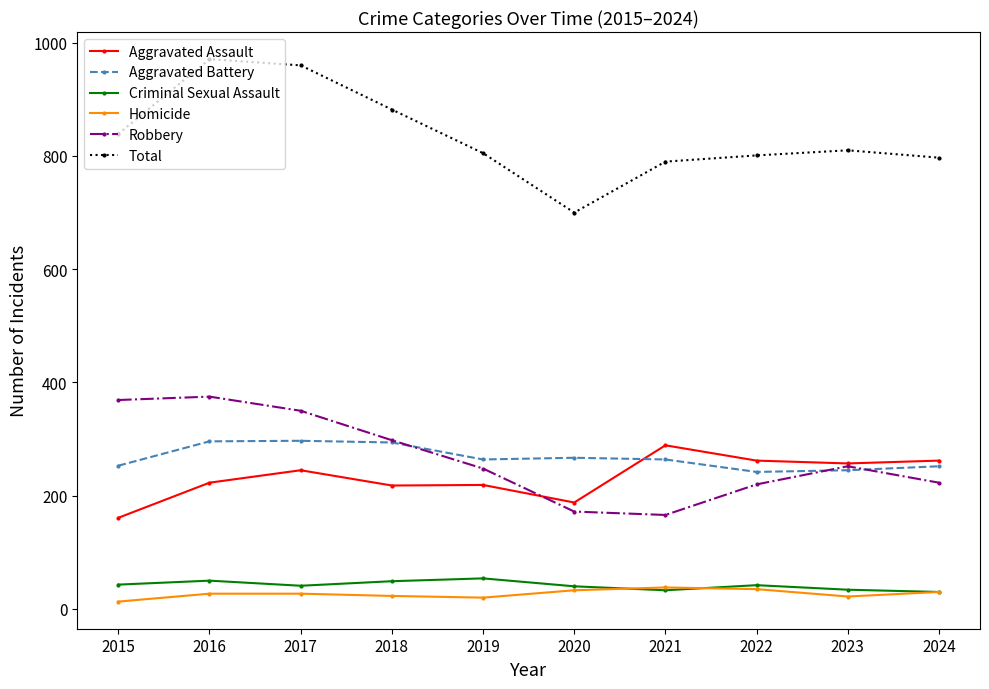

True or false: Criminal Sexual Assault and Robbery intersect in this chart.

False